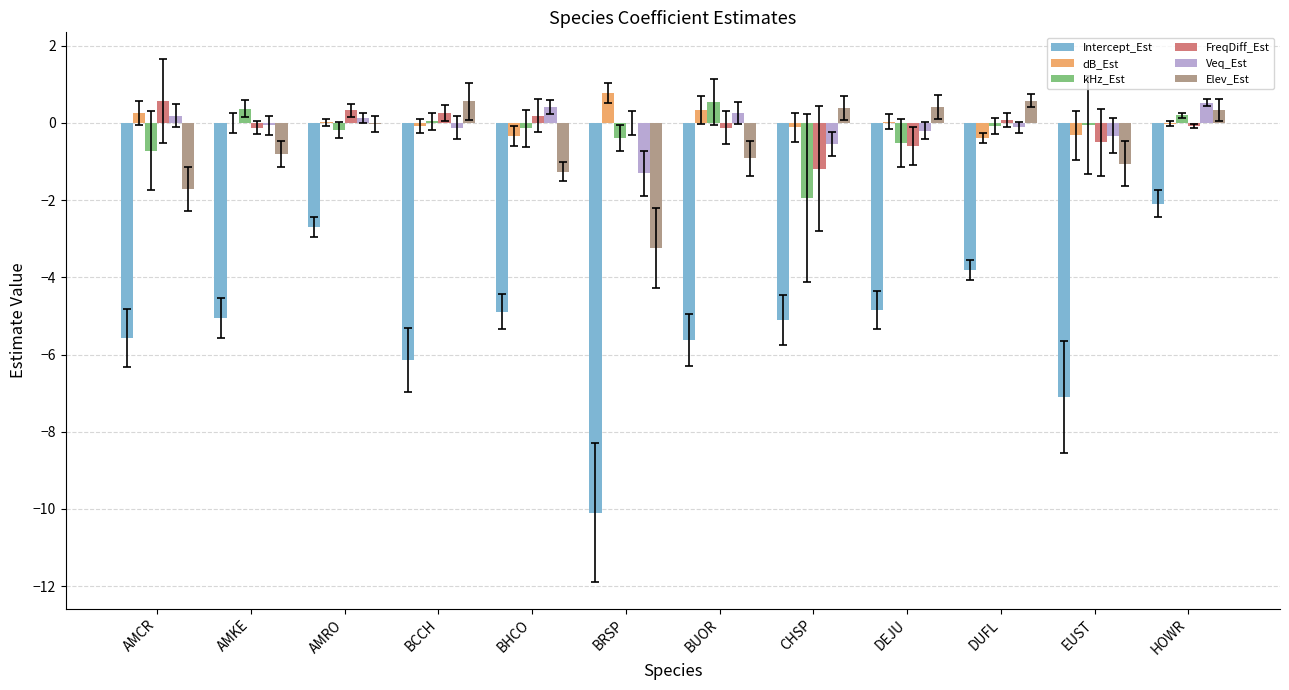

The dB_Est series shows 0.0 at DEJU. True or false?

True